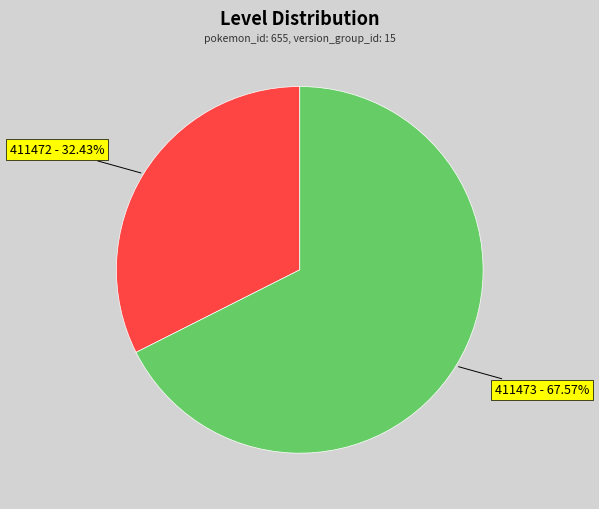

To the nearest percent, what portion does 411472 represent?

32%